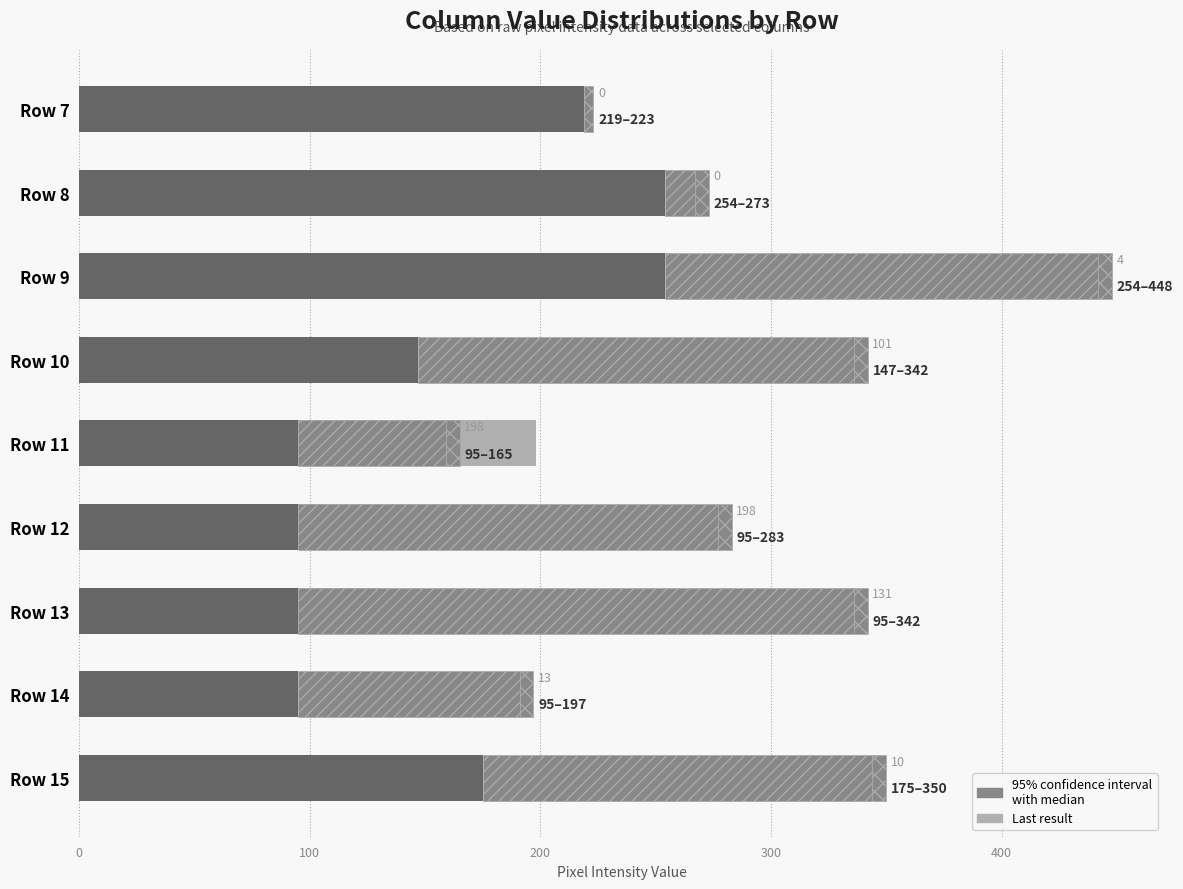

Which series has the largest total across all categories?

Median